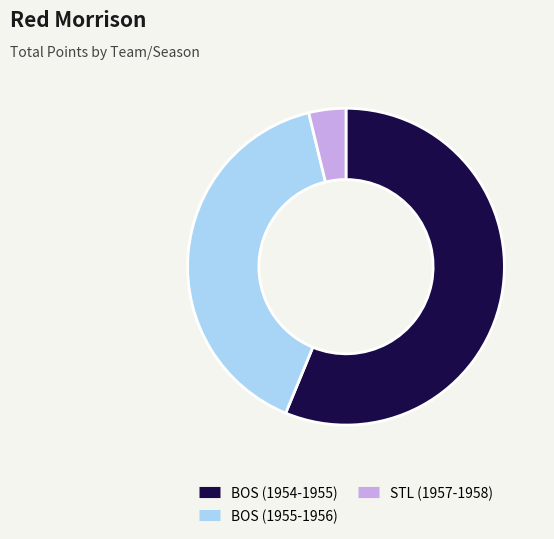

Does any single category account for the majority?

Yes